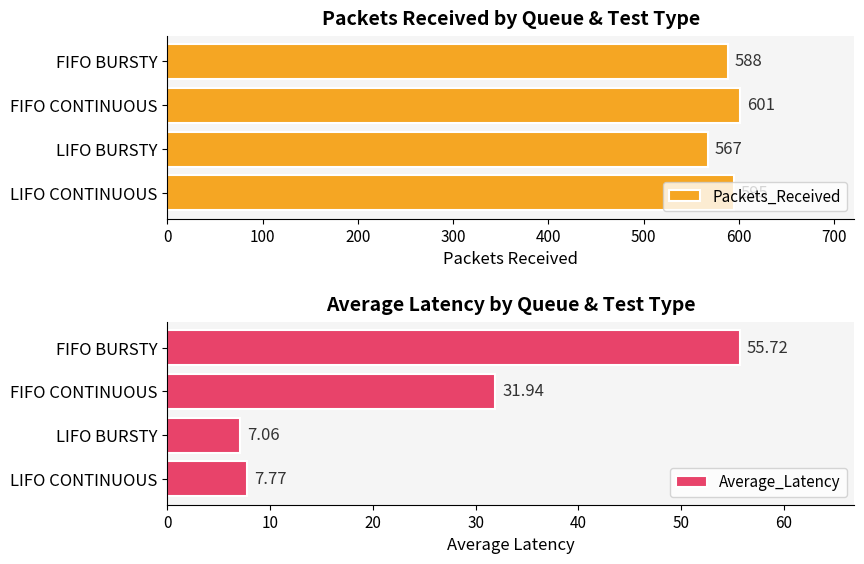

What is the highest value of the Packets_Received series?

601